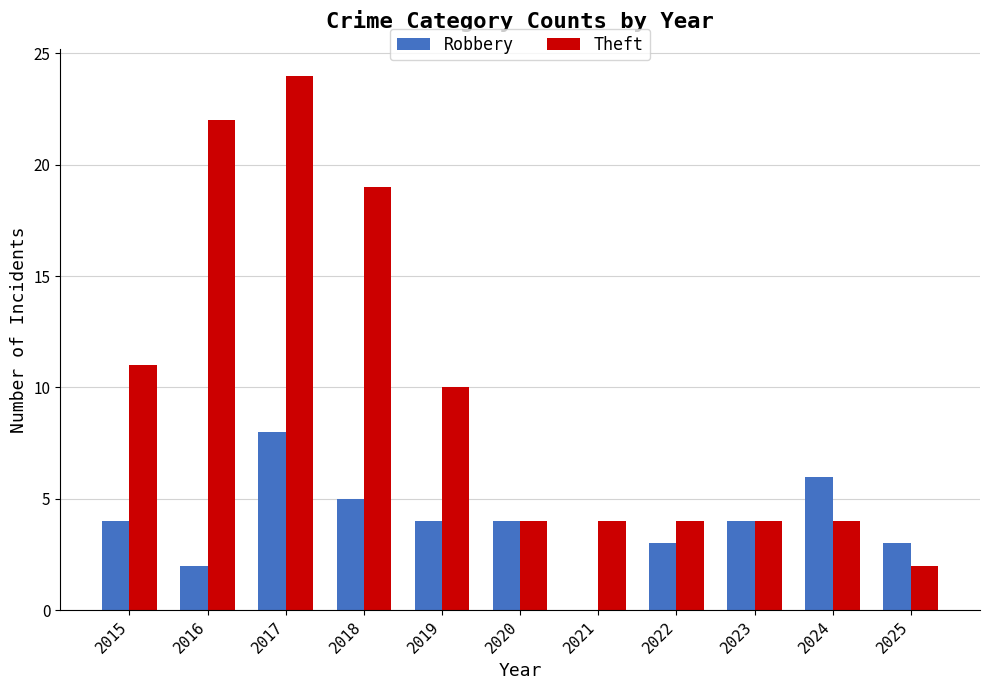

Are the bars grouped side by side (vs. stacked)?

Yes